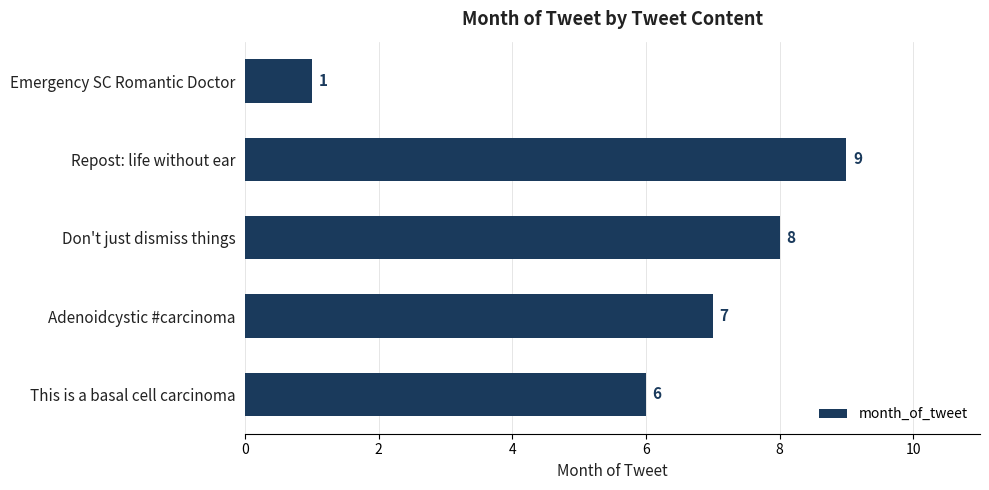

What is the maximum value shown in the chart?

9